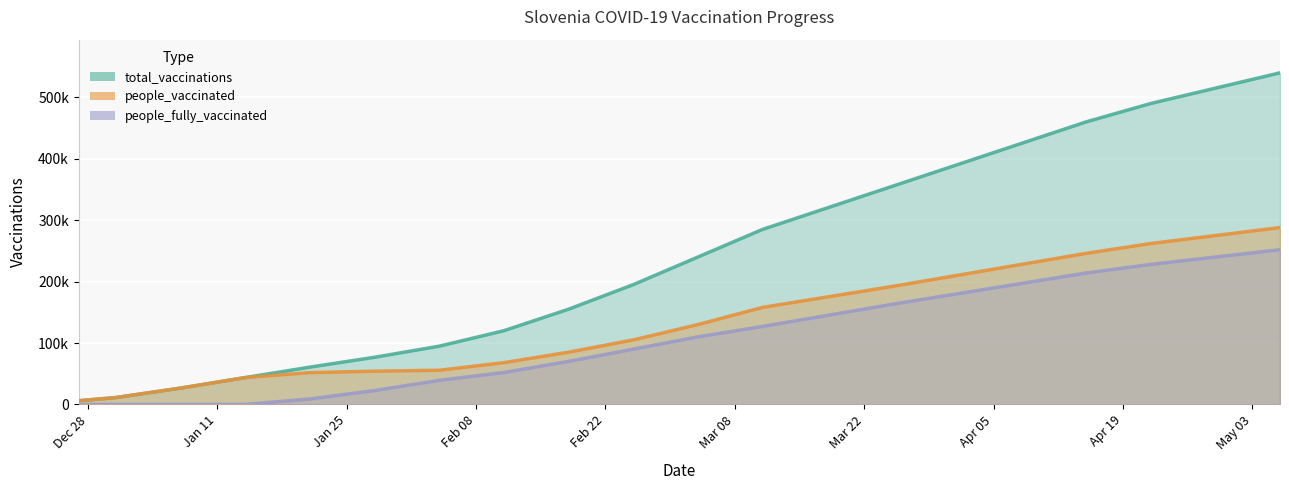

What position from the right is 2021-03-11?

9